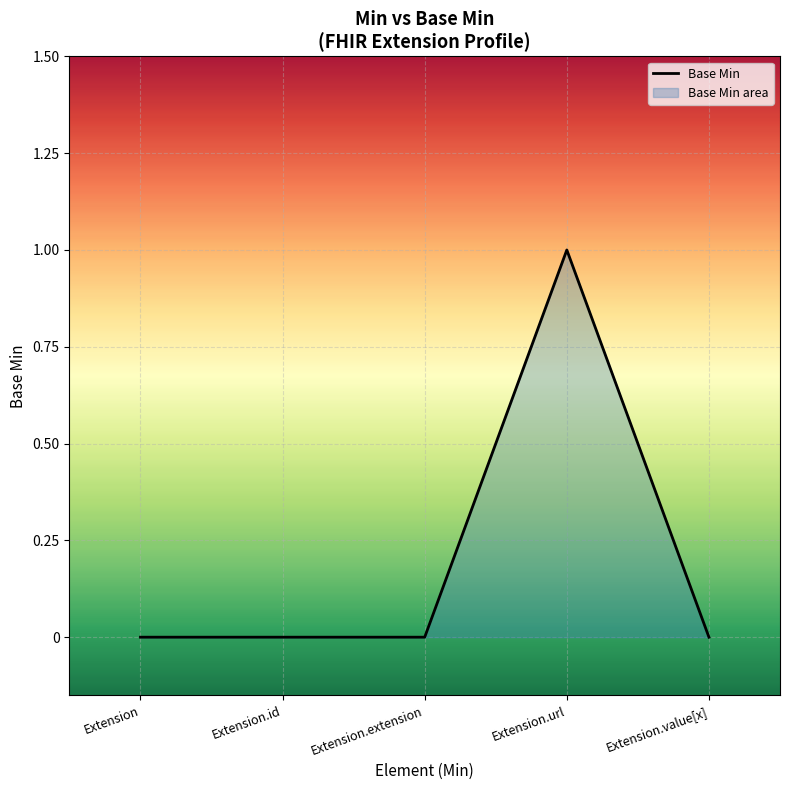

At which category does the chart reach its peak across all series?

Extension.url